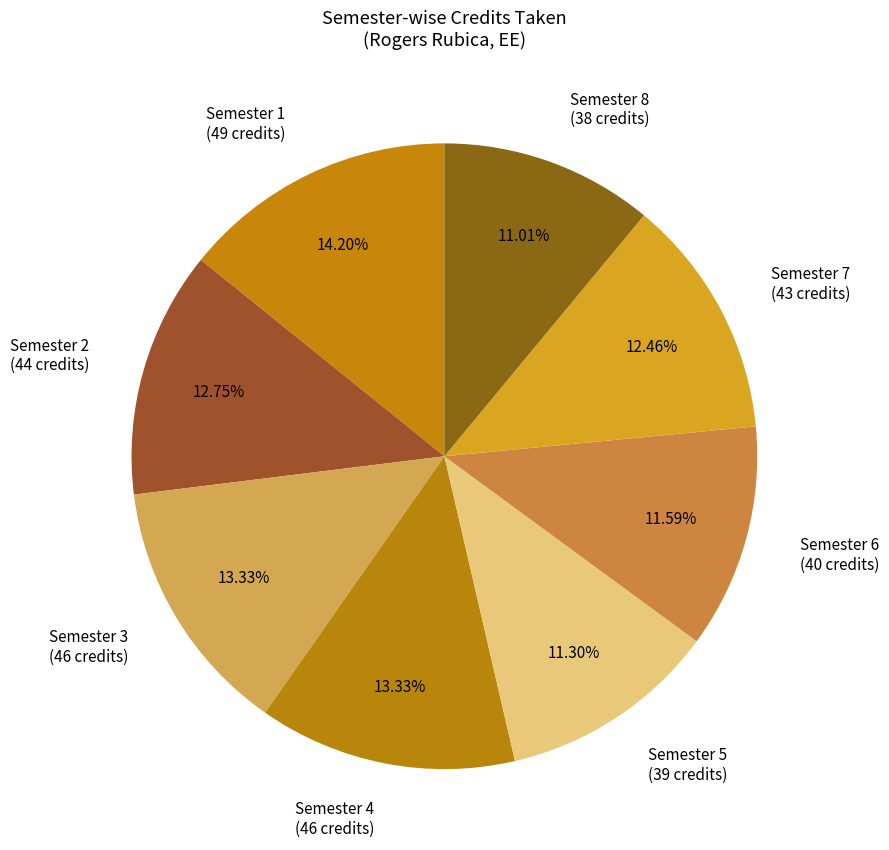

Does Semester 6 (40 credits) represent more than half of the total?

No